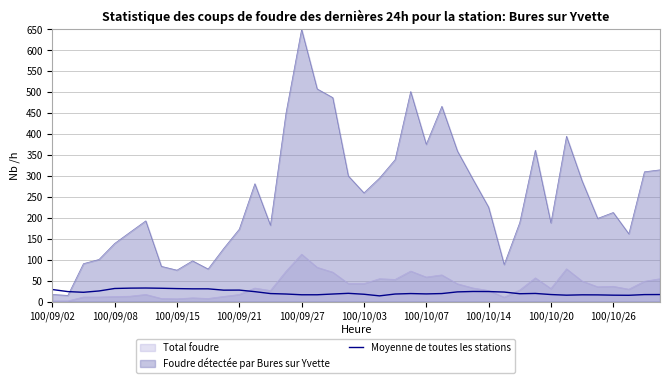

What position from the right is 13?

27